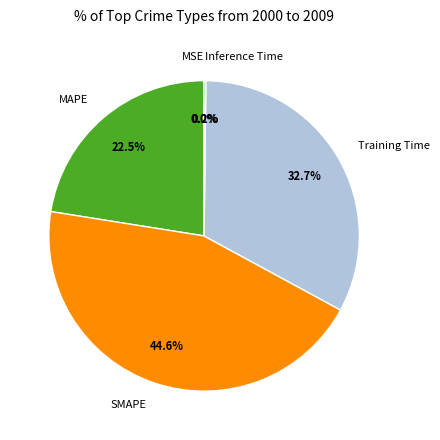

Is it true that MAPE is 11% of the pie?

False